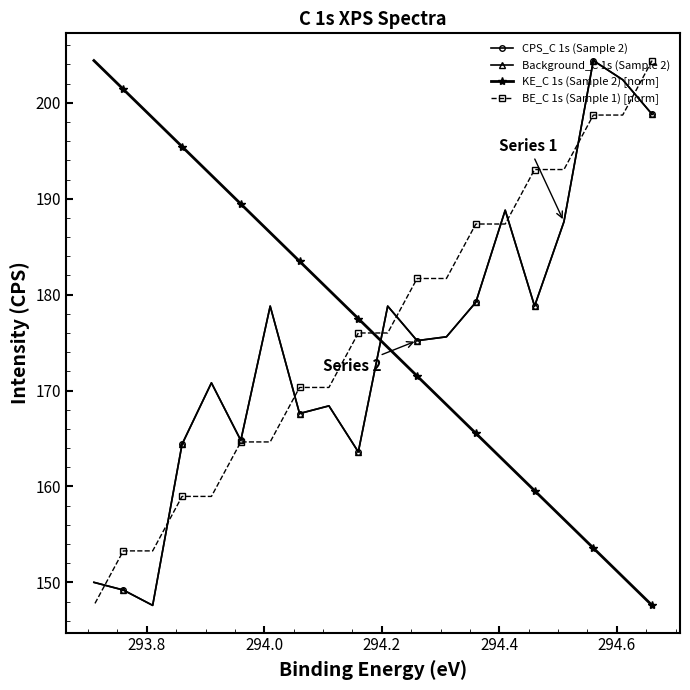

What is the maximum value for BE_C 1s (Sample 1) [norm]?

204.4